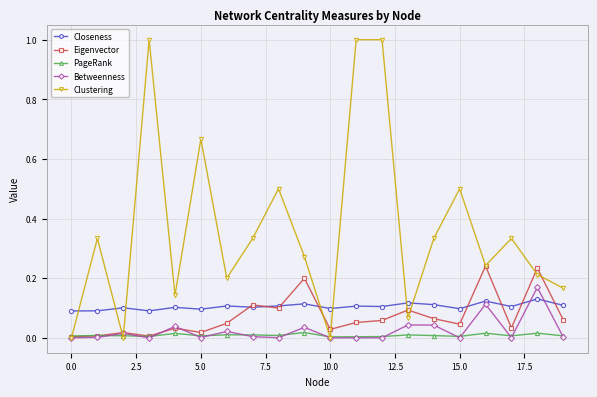

Which series has the largest total across all categories?

Clustering